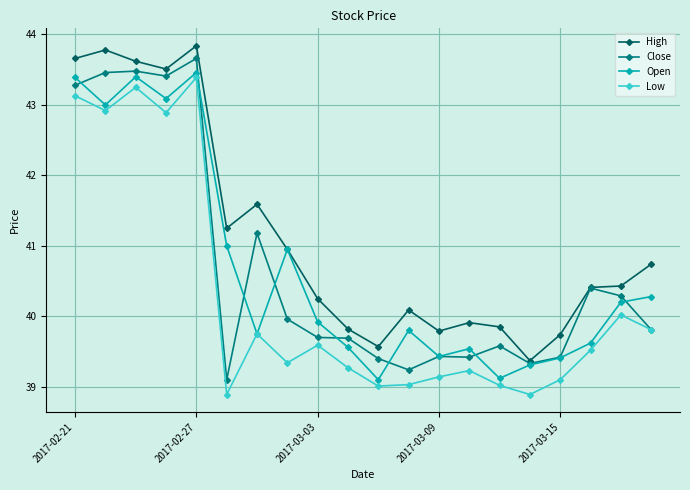

True or false: Low and High intersect in this chart.

False